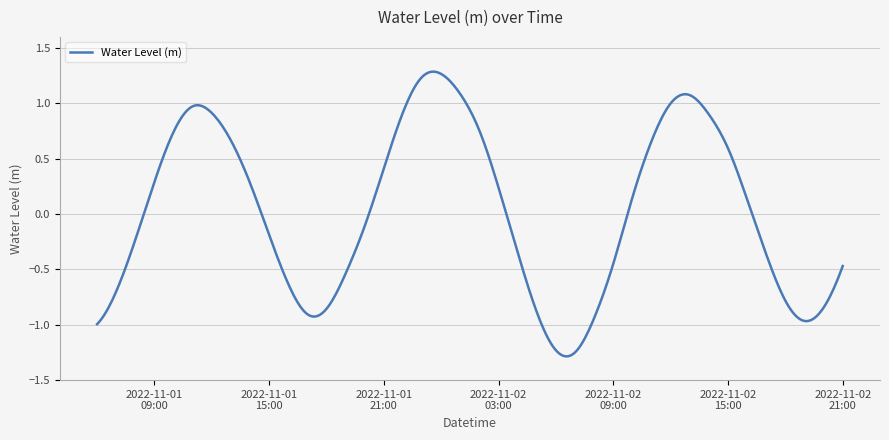

How many series are shown in this chart?

1